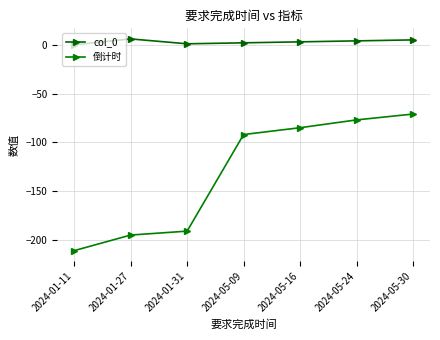

Between 2024-01-11 and 2024-05-30, which series saw the biggest shift?

倒计时